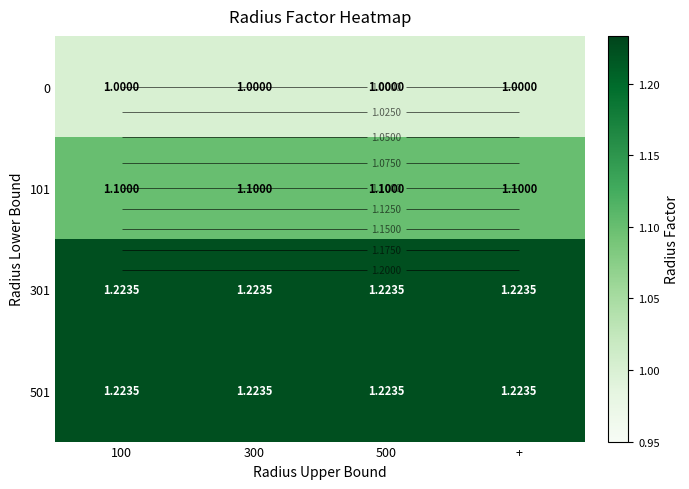

What is the greatest value displayed?

1.2